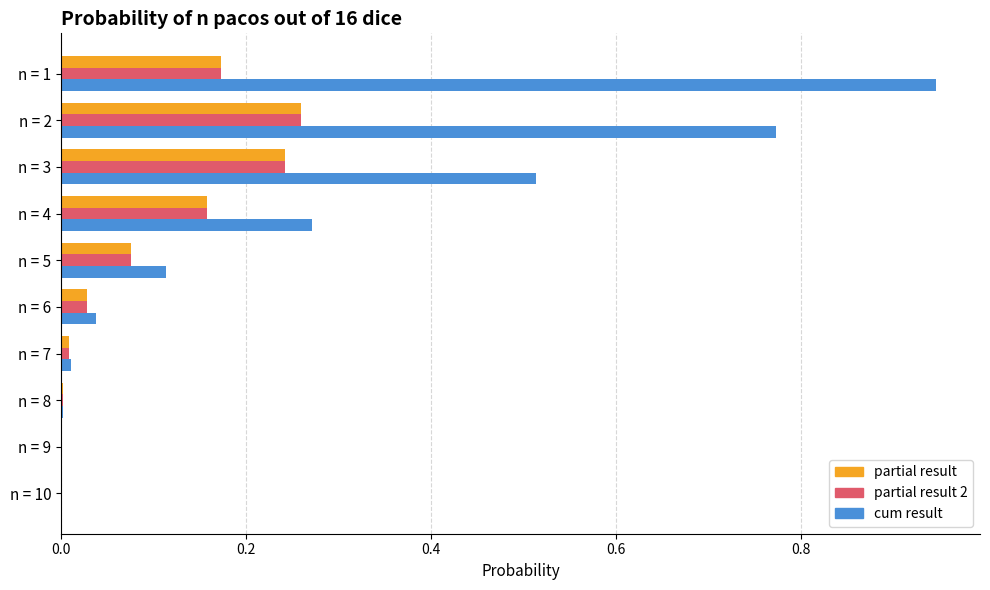

Which series changed the most between n = 1 and n = 6?

cum result